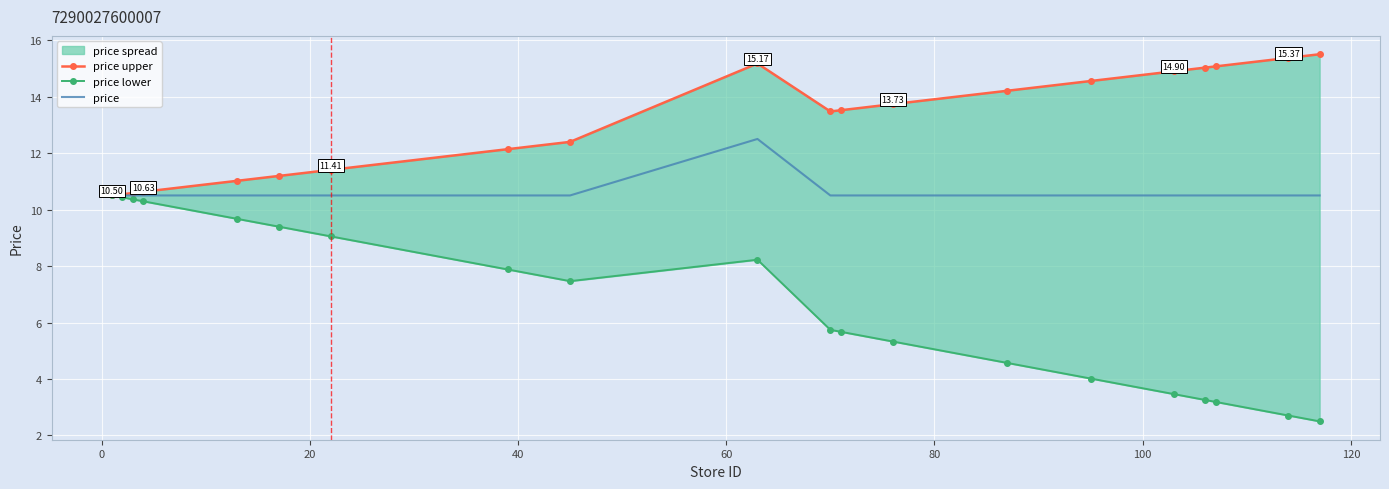

Which series has the largest total across all categories?

price upper